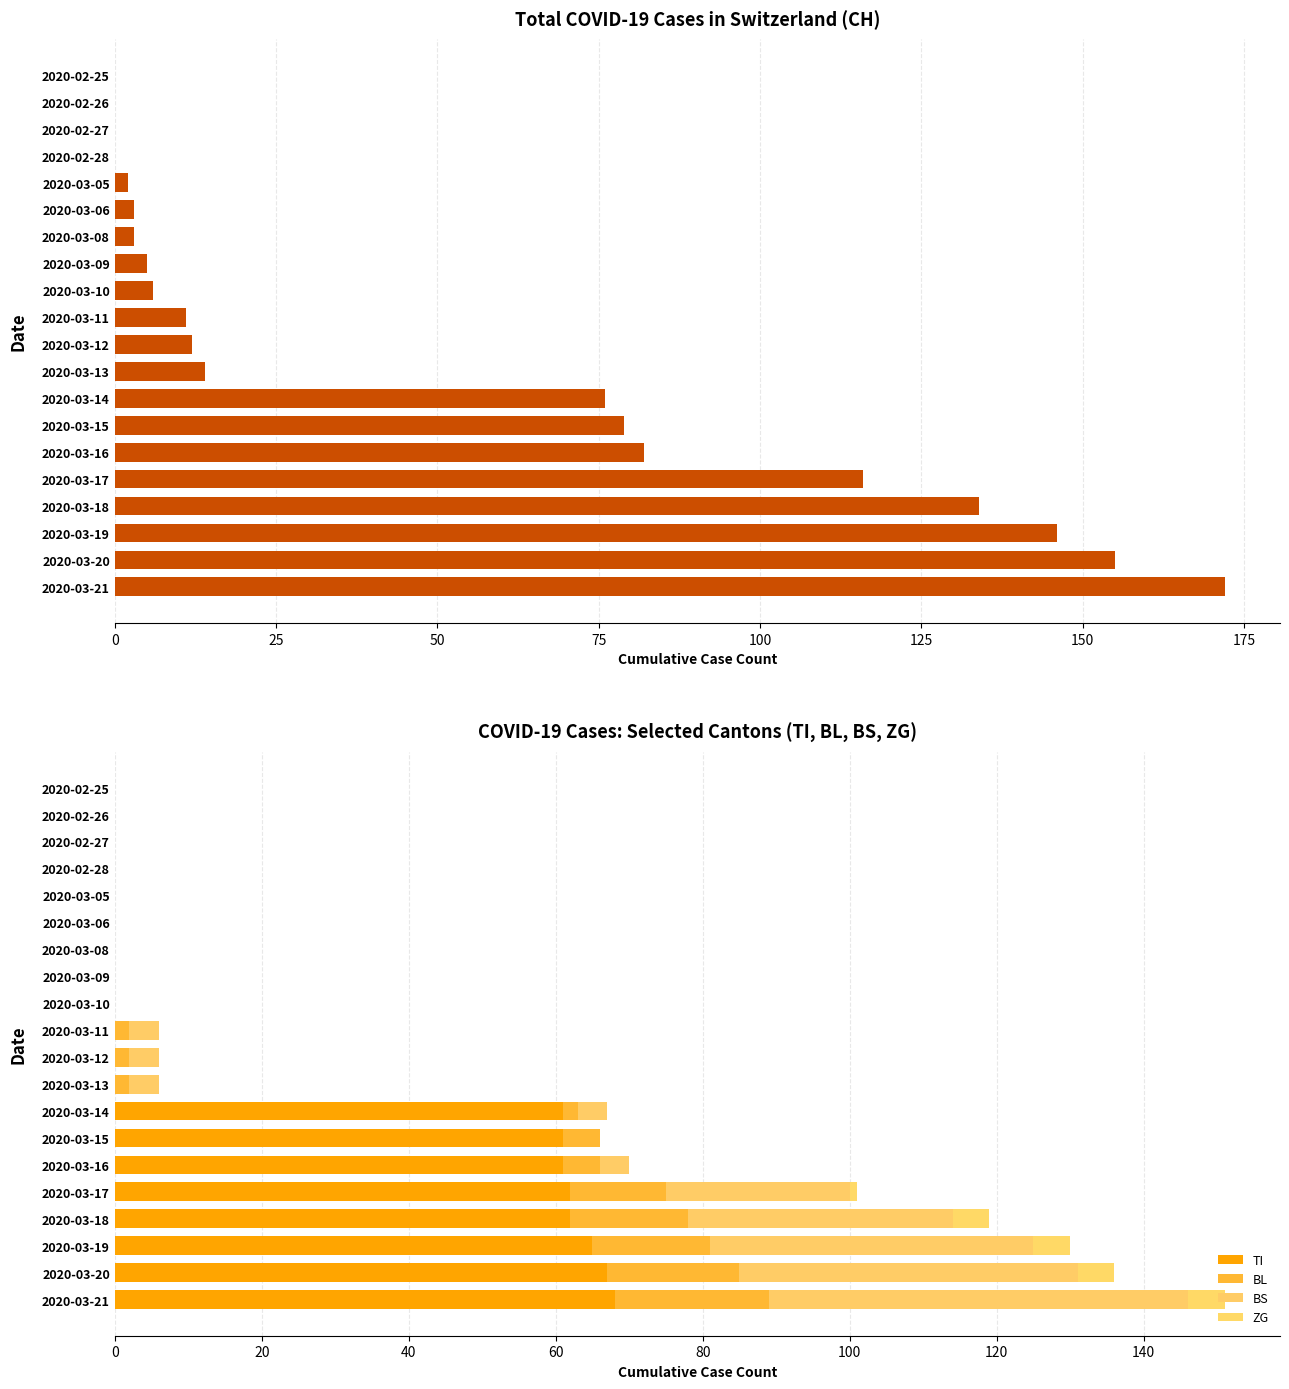

What is the total value across all series at 2020-03-11?

17